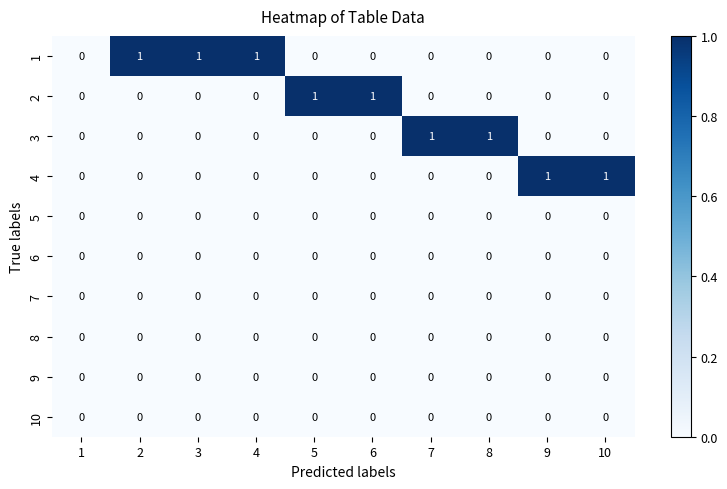

The value of 5 at 7 is 0. True or false?

True